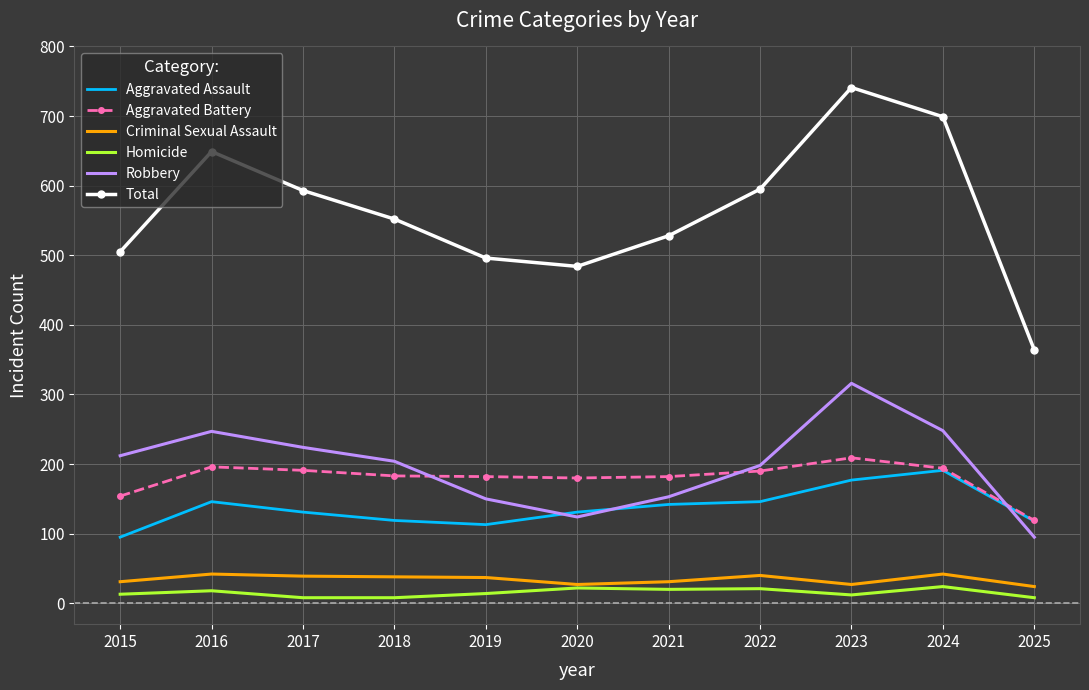

Which category has the highest value across all series?

2023